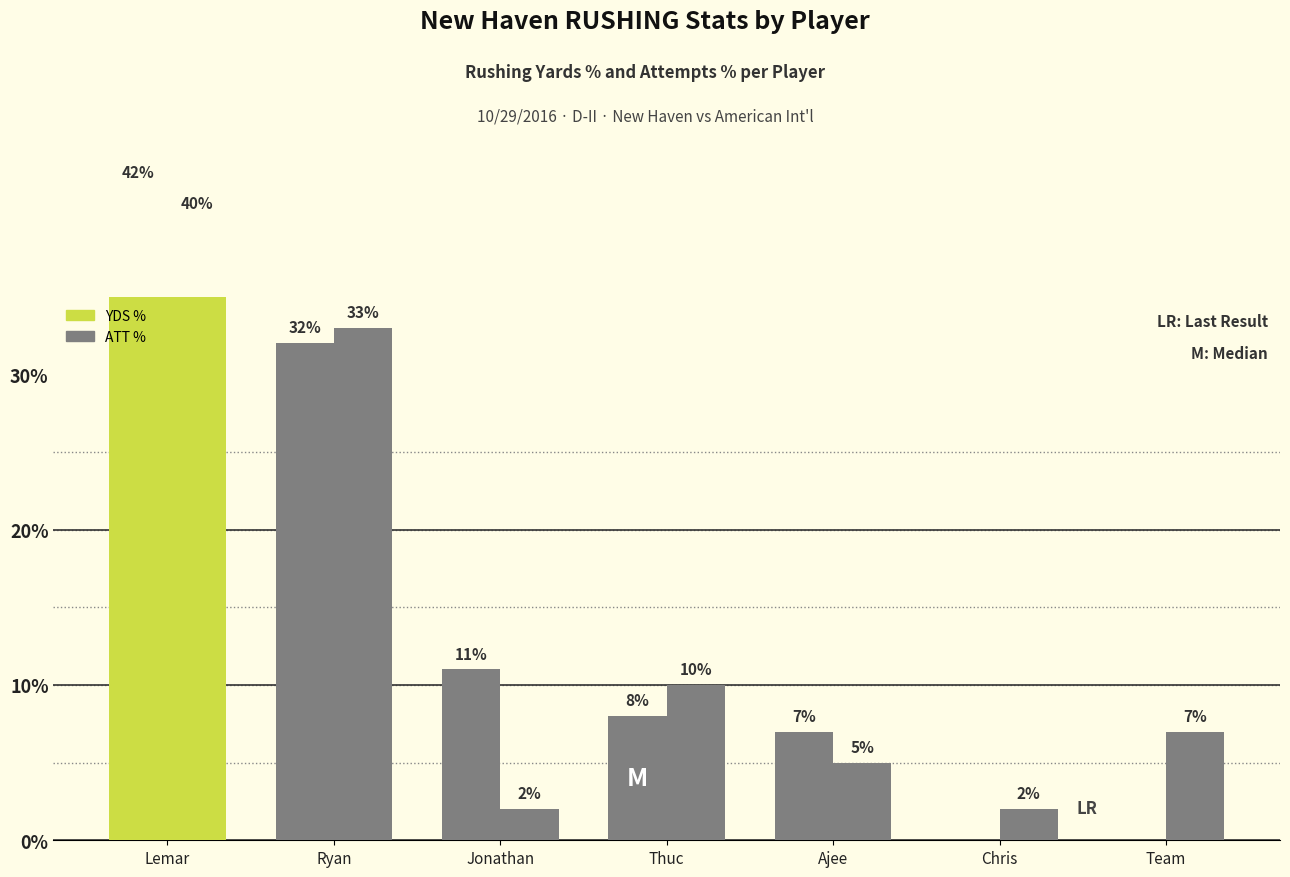

How many series are shown in this chart?

2